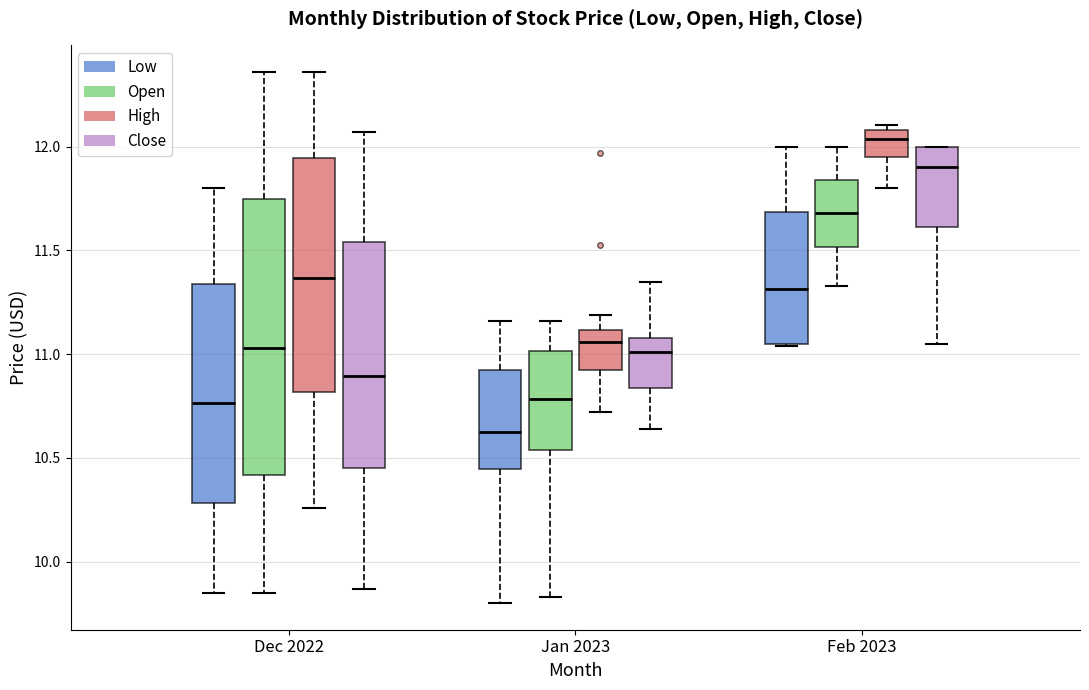

Reading left to right, read every box against the y-axis: the position of its median line, the range the box covers, and the ends of its whiskers. The values are not printed on the chart, so give them approximately, as read against the axis.

Dec 2022 (Low): median 10.75, box 10.30 to 11.35, whiskers 9.85 to 11.80
Dec 2022 (Open): median 11.05, box 10.40 to 11.75, whiskers 9.85 to 12.35
Dec 2022 (High): median 11.35, box 10.80 to 11.95, whiskers 10.25 to 12.35
Dec 2022 (Close): median 10.90, box 10.45 to 11.55, whiskers 9.85 to 12.05
Jan 2023 (Low): median 10.65, box 10.45 to 10.95, whiskers 9.80 to 11.15
Jan 2023 (Open): median 10.80, box 10.55 to 11.00, whiskers 9.85 to 11.15
Jan 2023 (High): median 11.05, box 10.90 to 11.10, whiskers 10.70 to 11.20
Jan 2023 (Close): median 11.00, box 10.85 to 11.10, whiskers 10.65 to 11.35
Feb 2023 (Low): median 11.30, box 11.05 to 11.70, whiskers 11.05 to 12.00
Feb 2023 (Open): median 11.70, box 11.50 to 11.85, whiskers 11.35 to 12.00
Feb 2023 (High): median 12.05, box 11.95 to 12.10, whiskers 11.80 to 12.10 (just above the box's upper edge)
Feb 2023 (Close): median 11.90, box 11.60 to 12.00, whiskers 11.05 to 12.00